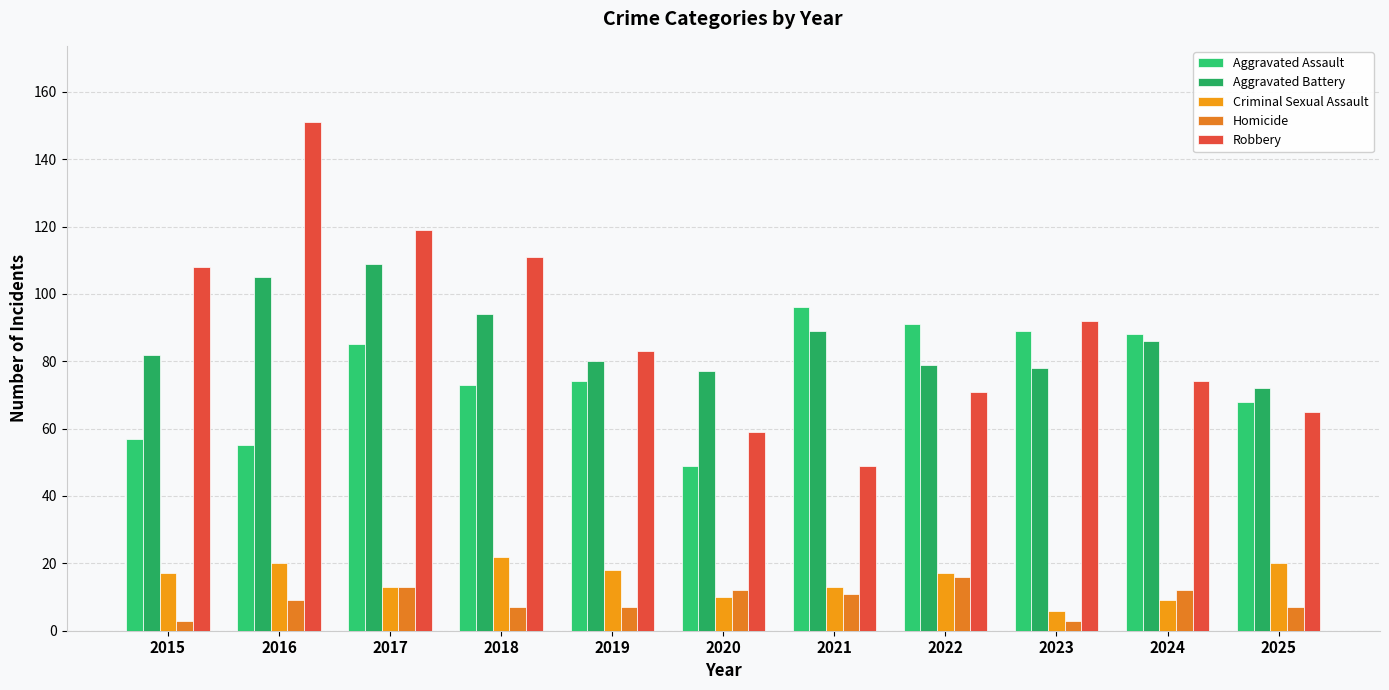

At 2024, list the series in order from smallest to largest.

Criminal Sexual Assault, Homicide, Robbery, Aggravated Battery, Aggravated Assault